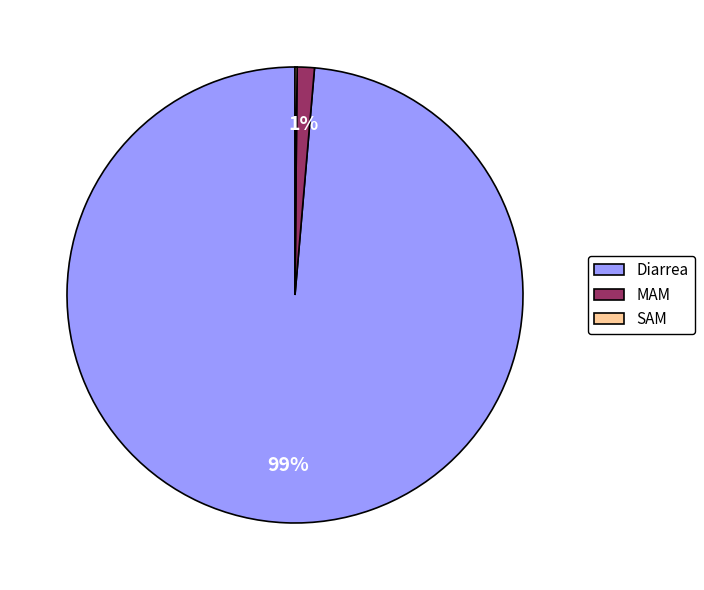

The Diarrea slice represents 87% of the pie. True or false?

False